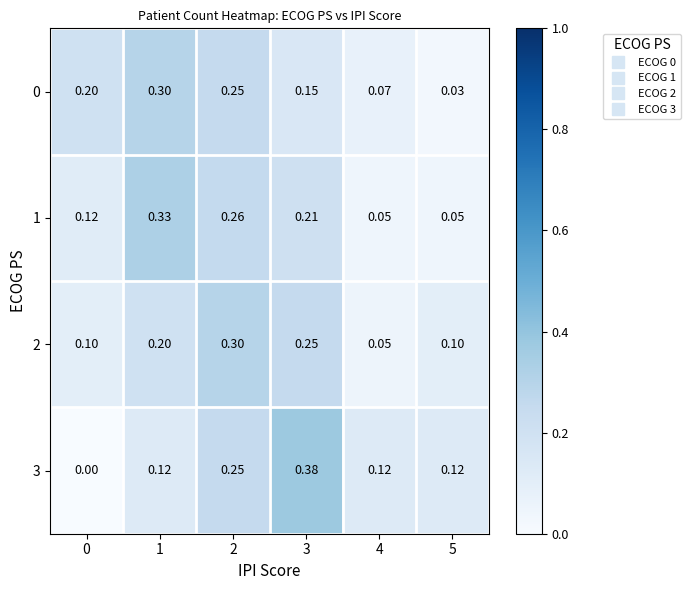

Is the value of 1 at 1 greater than the value of 0 at 4?

Yes